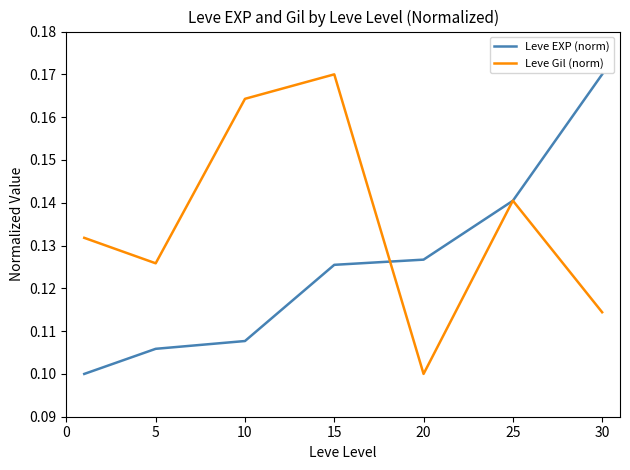

Rank the series by their average value, from highest to lowest.

Leve Gil (norm), Leve EXP (norm)